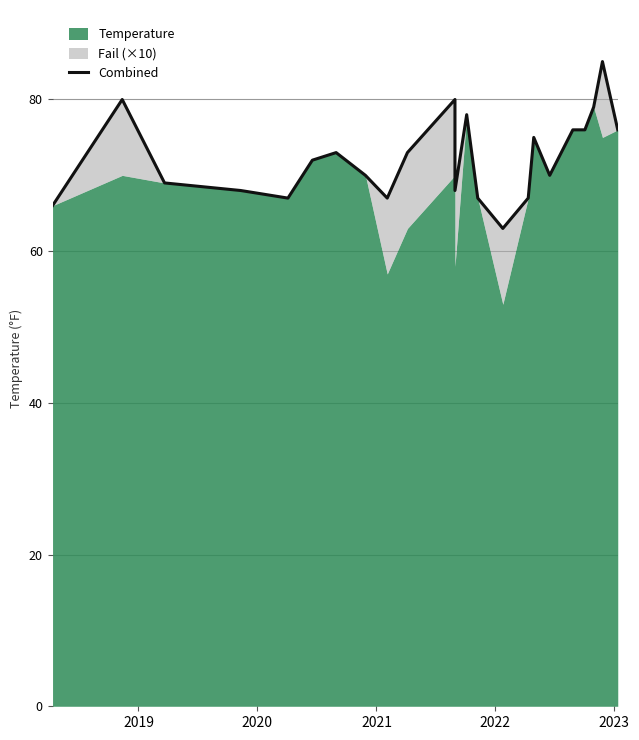

Does the chart display data point markers on the line(s)?

No